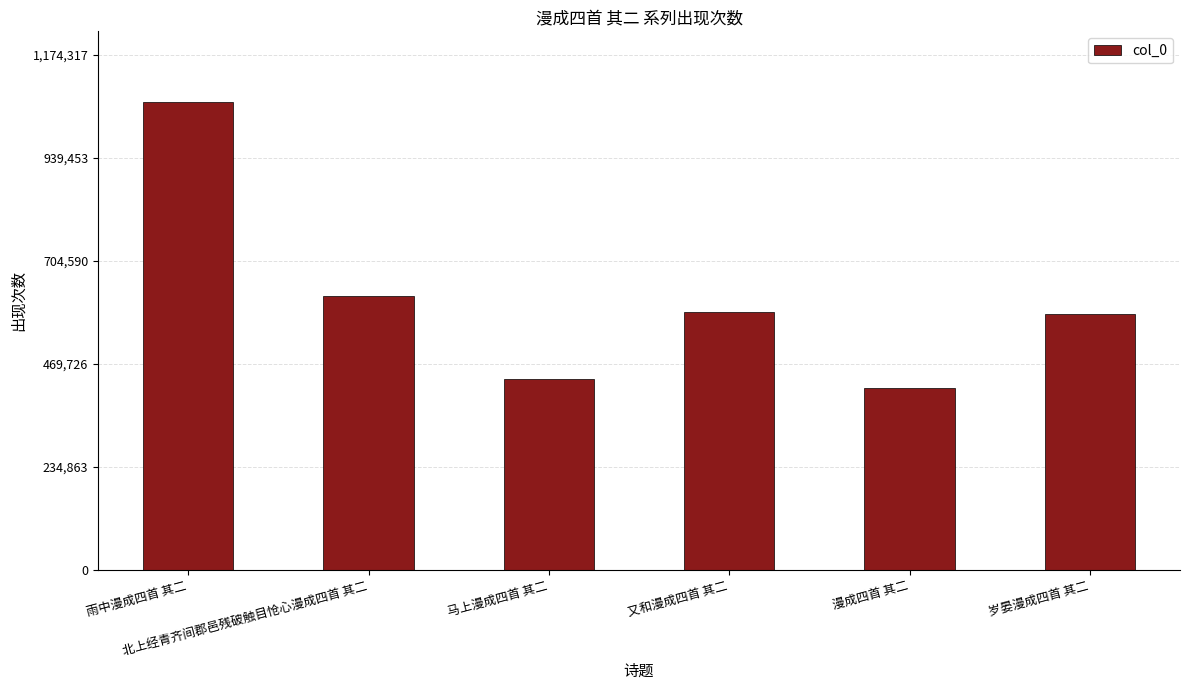

What is the smallest value displayed?

415002